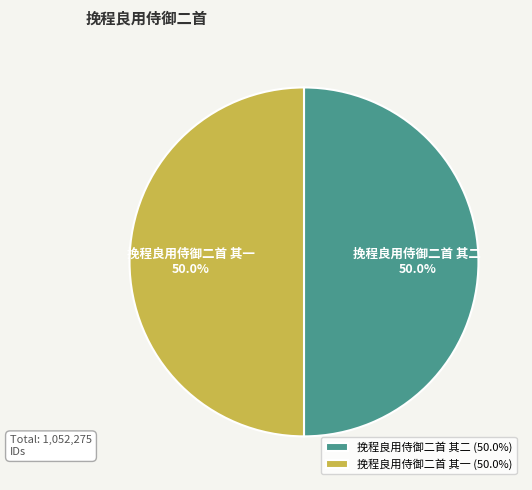

Approximately how many times larger is the value at 挽程良用侍御二首 其一 compared to 挽程良用侍御二首 其二?

1.0